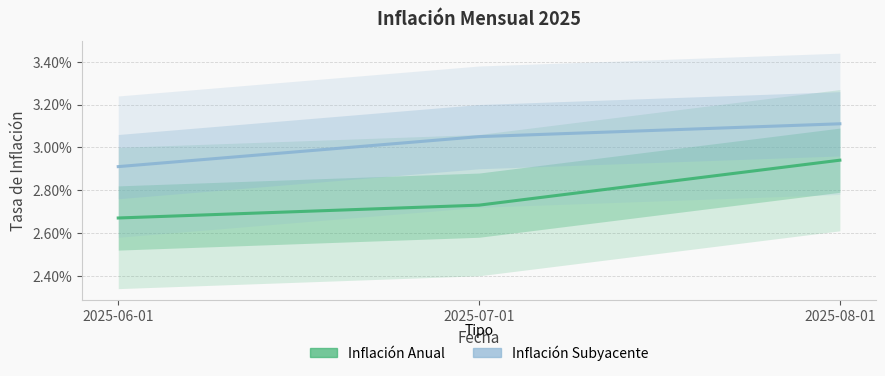

List the labels in order of Inflación Anual value, largest first.

2025-08-01, 2025-07-01, 2025-06-01